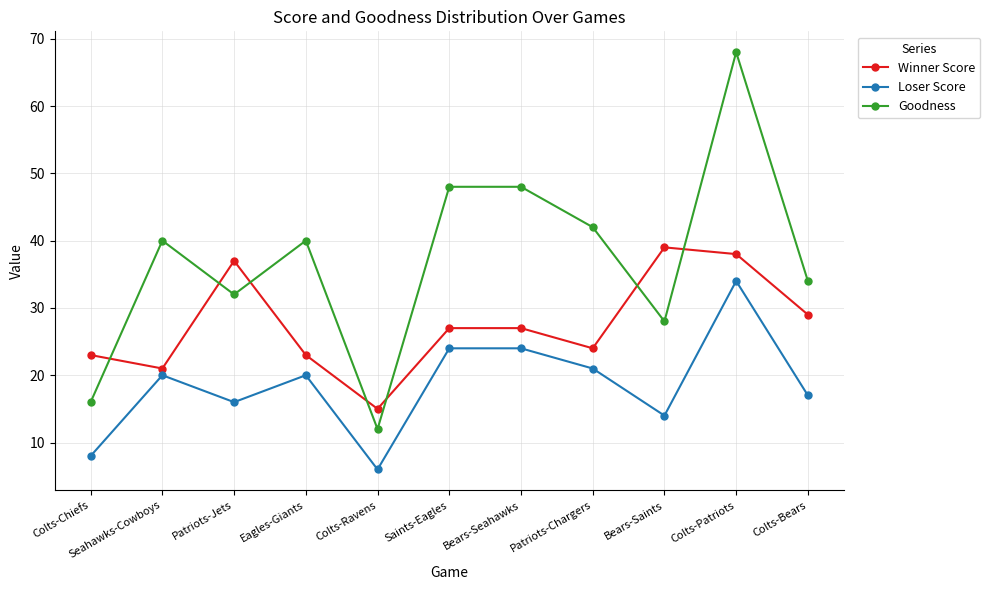

Does the chart display data point markers on the line(s)?

Yes